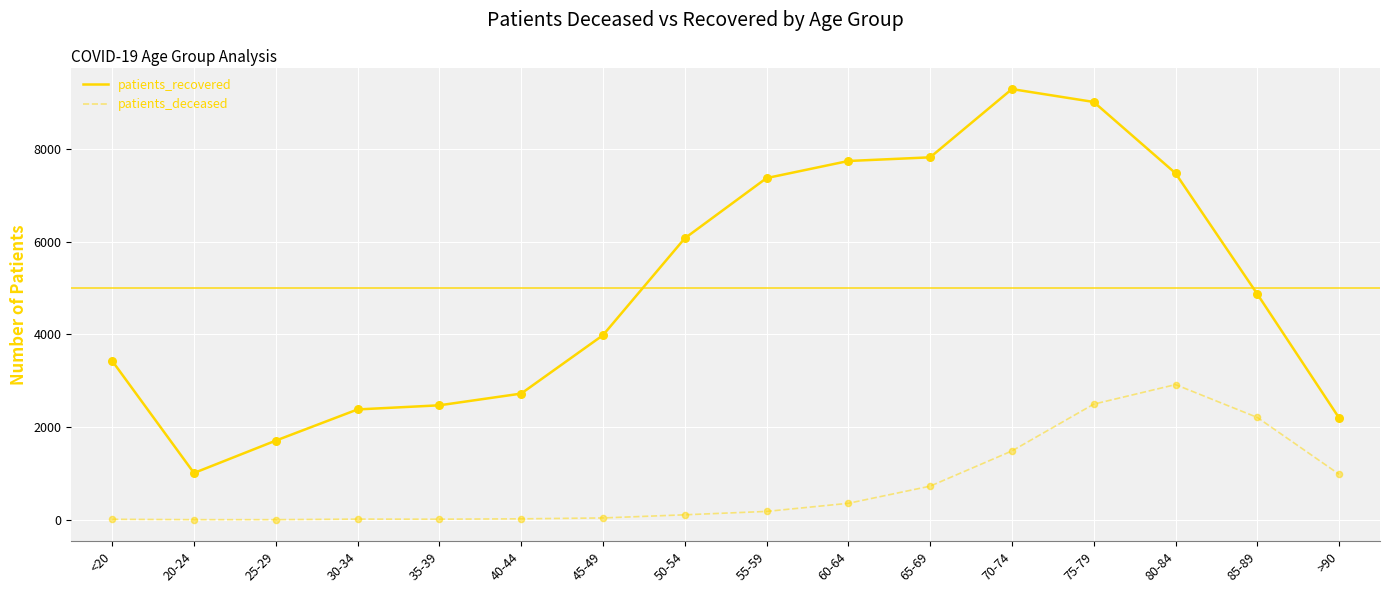

What are all the series names shown in the legend?

patients_recovered, patients_deceased